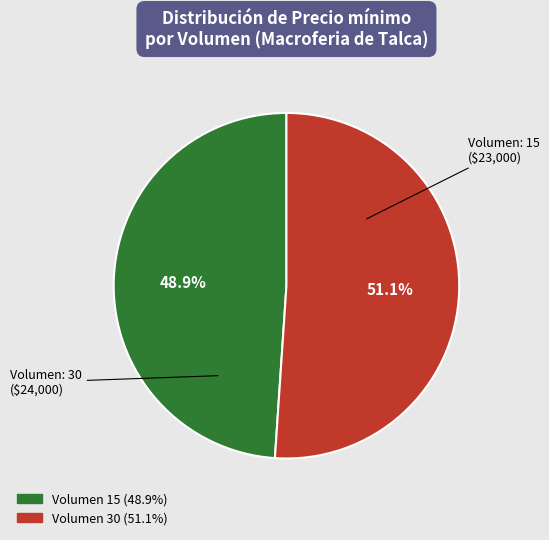

Is there a majority slice in this chart?

Yes